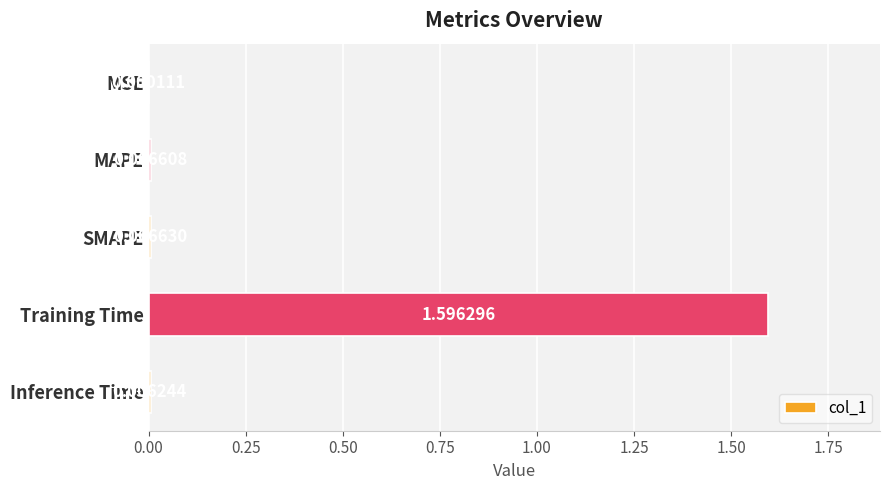

What is the change in value from Training Time to Inference Time?

-1.6